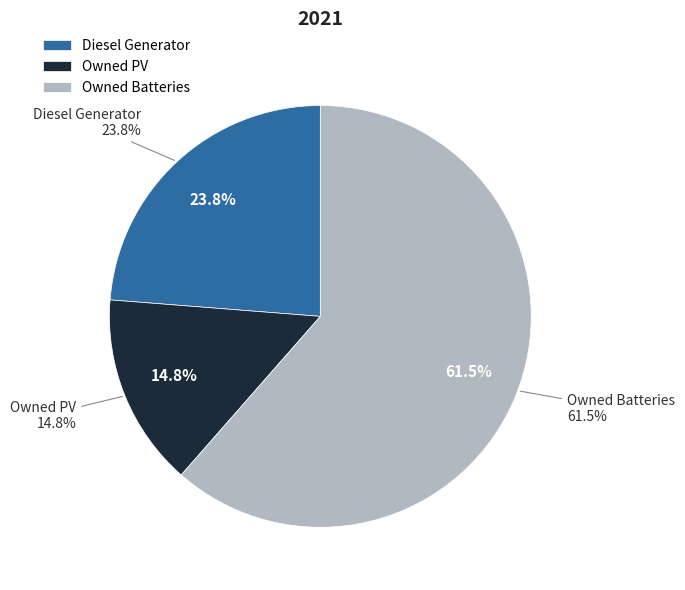

Is it true that Owned PV is 20% of the pie?

False